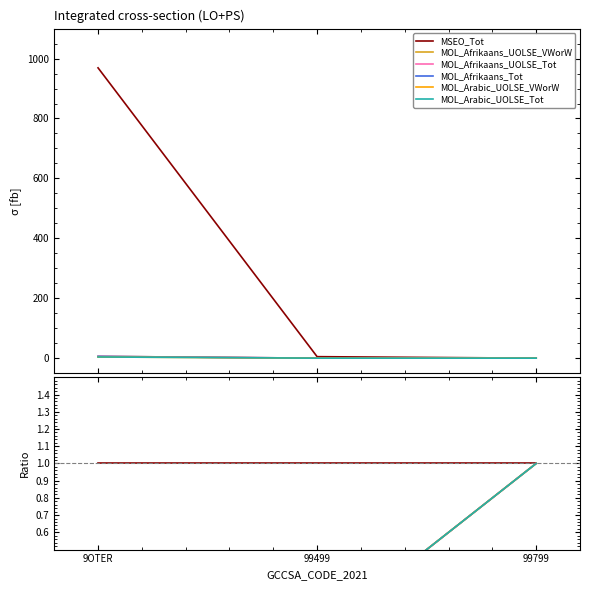

What position from the right is 9OTER?

3